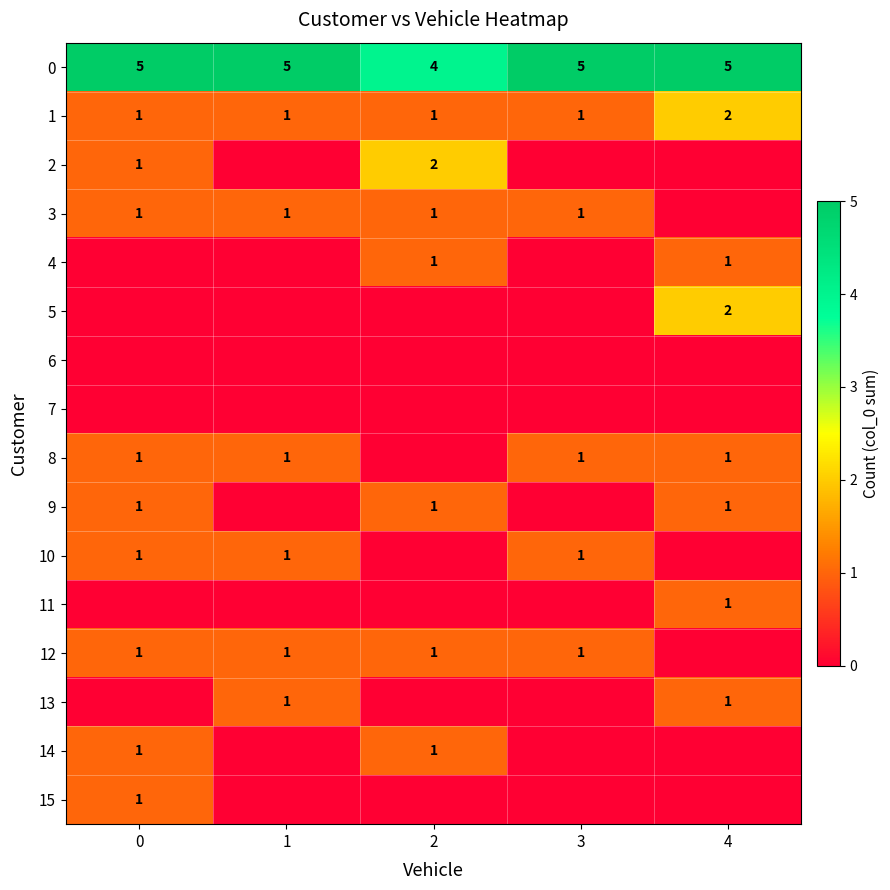

The 11 series shows 1 at 4. True or false?

True